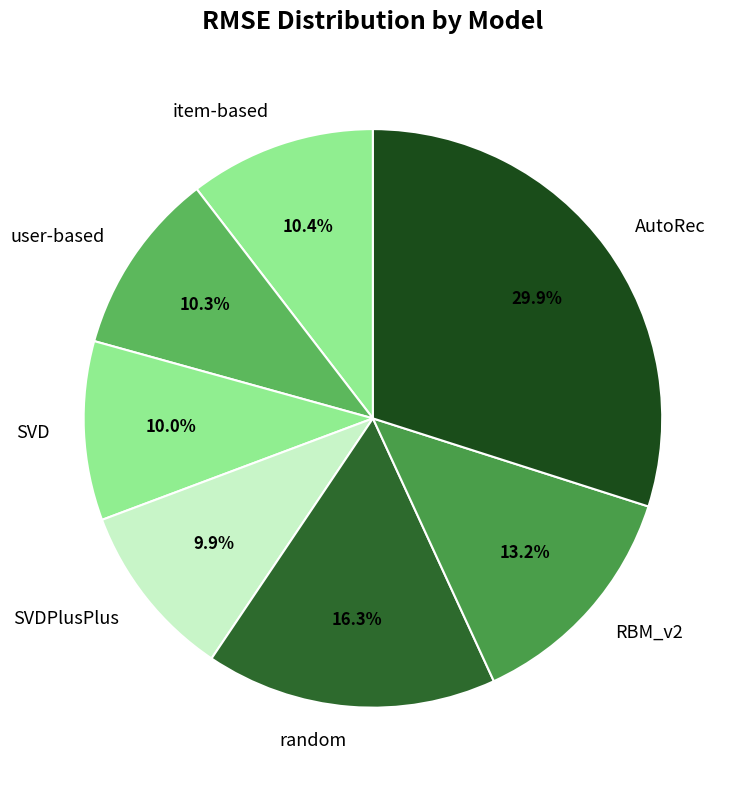

Combined, do user-based and SVDPlusPlus account for over 50%?

No